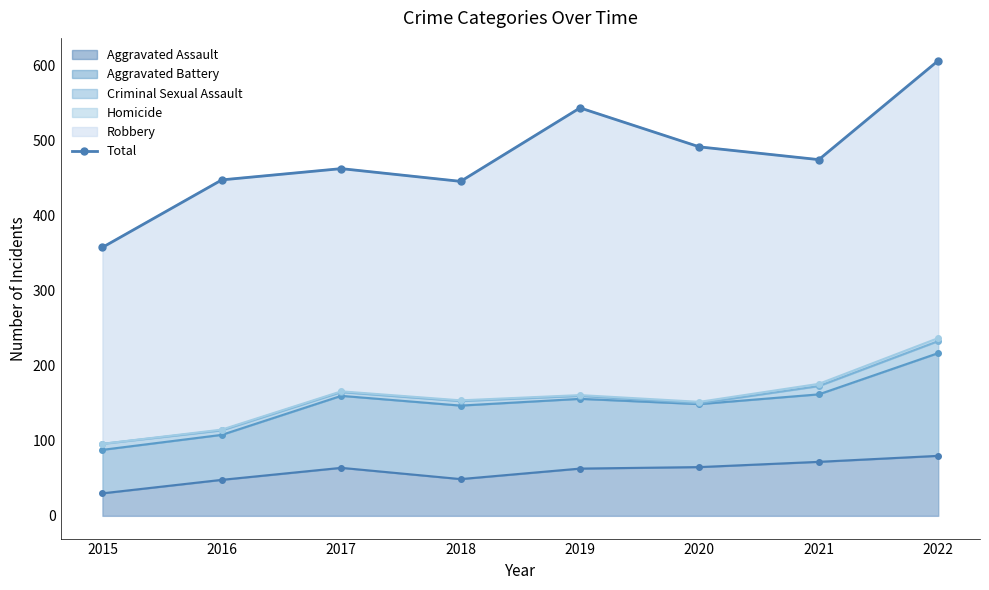

How many points are lower than both their immediate neighbors (excluding endpoints)?

2